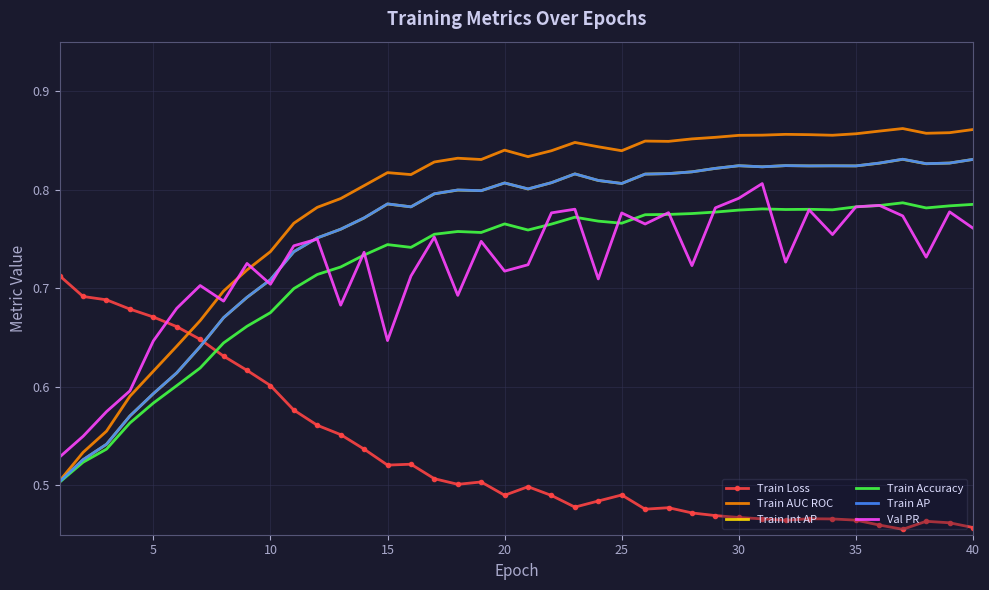

Which series has the widest spread of values?

Train AUC ROC